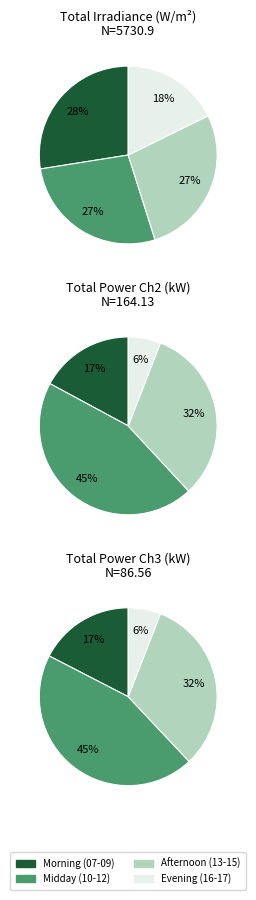

Is 09 the majority of the pie?

No